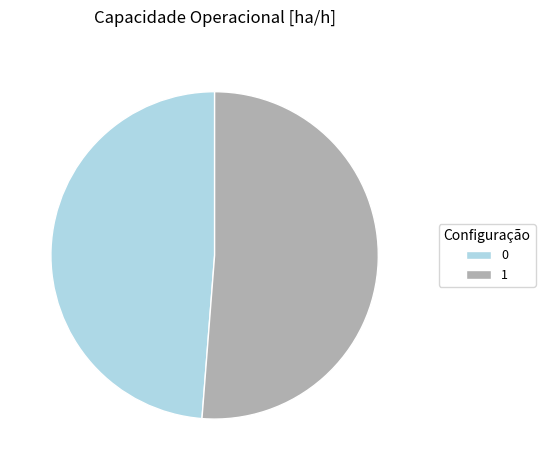

Does 0 represent more than half of the total?

No